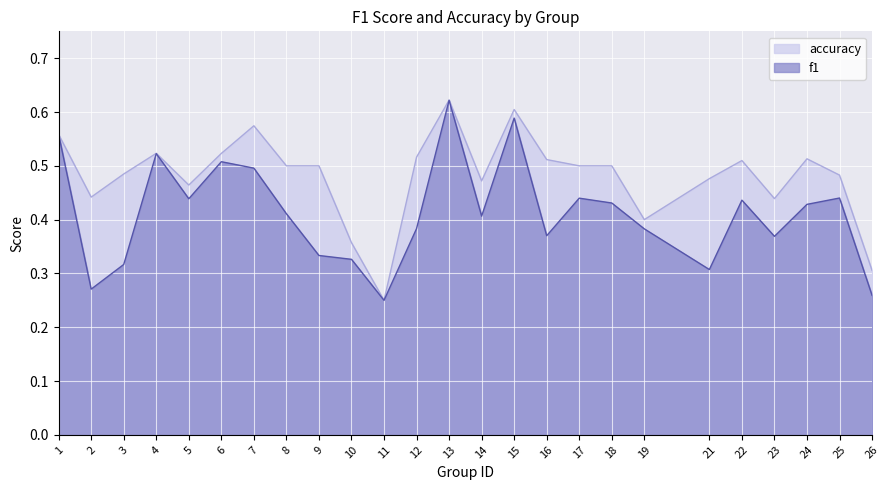

What is the greatest value displayed?

0.6